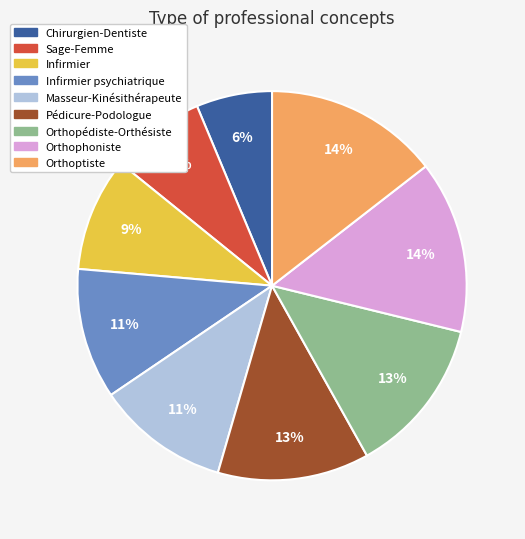

Count the number of slices in the pie.

9